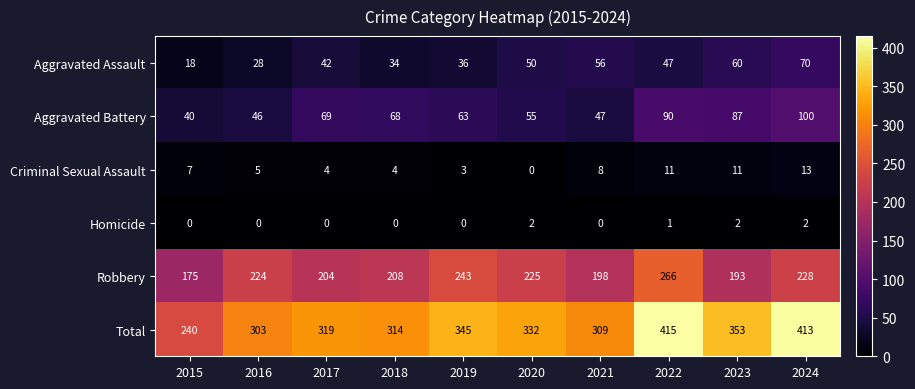

At 2021, list the series in order from smallest to largest.

Homicide, Criminal Sexual Assault, Aggravated Battery, Aggravated Assault, Robbery, Total